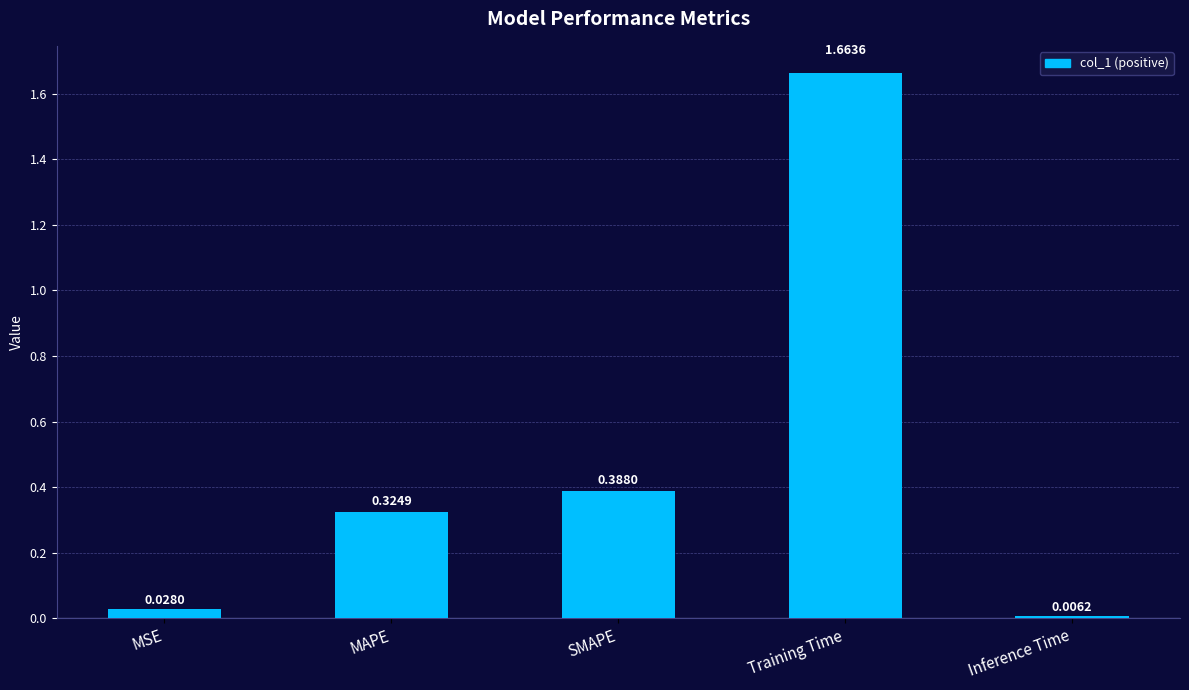

The chart shows a value of 0.6 at SMAPE. True or false?

False